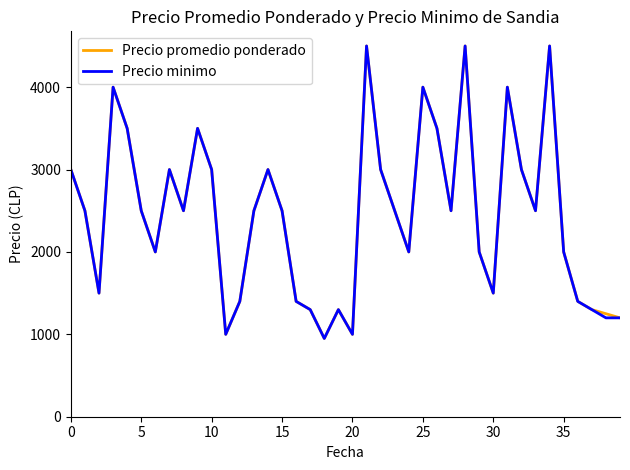

What is the maximum value for Precio minimo?

4500